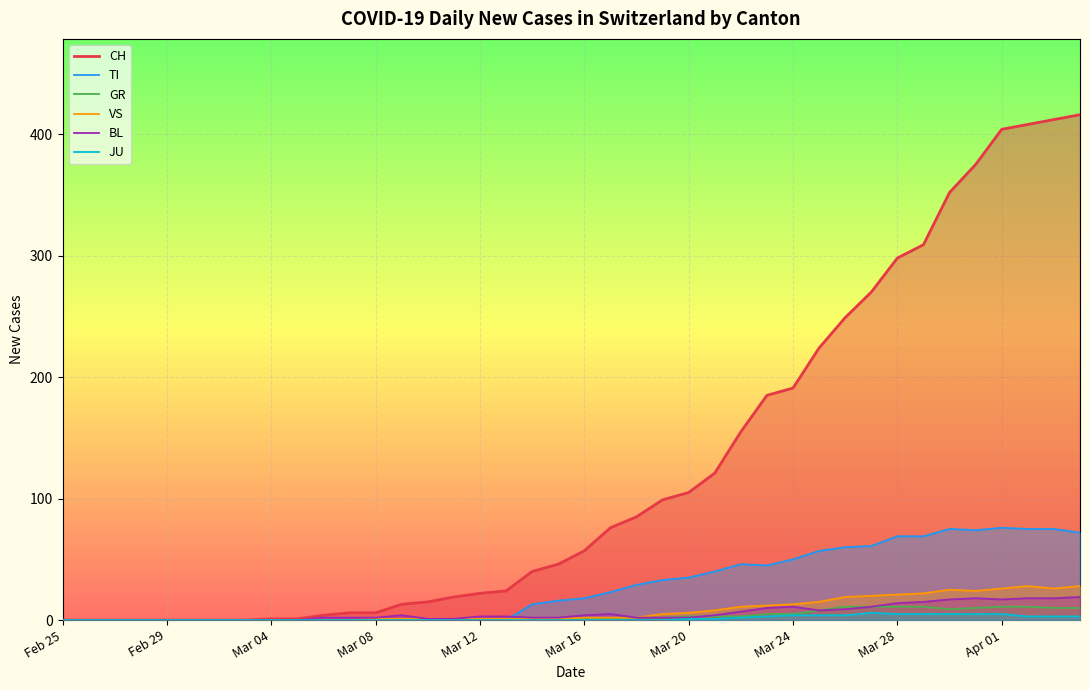

What is the difference between the TI values at 29 and 33?

12